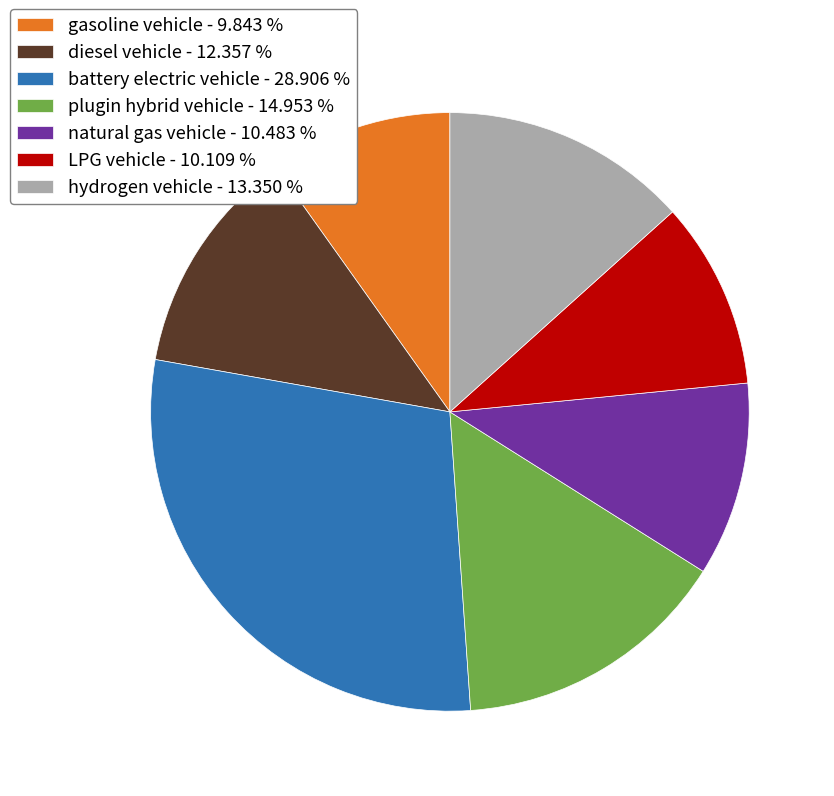

How many segments does this pie chart have?

7